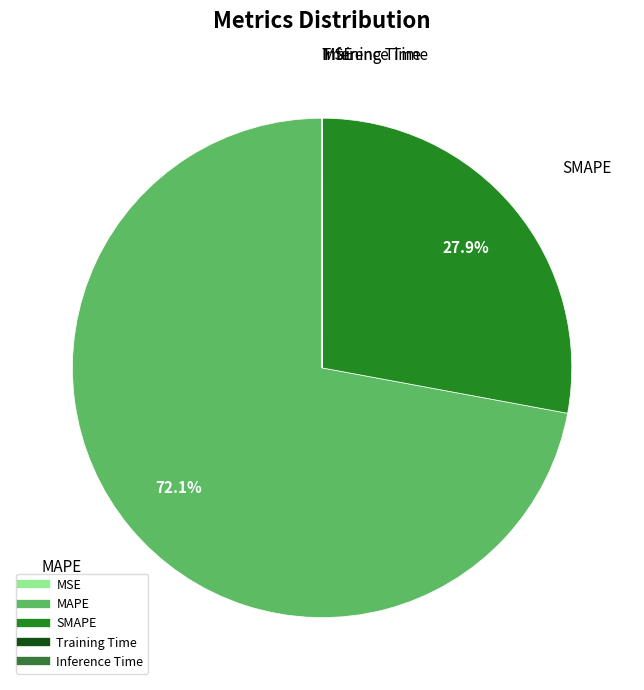

Between MAPE and SMAPE, which is larger?

MAPE